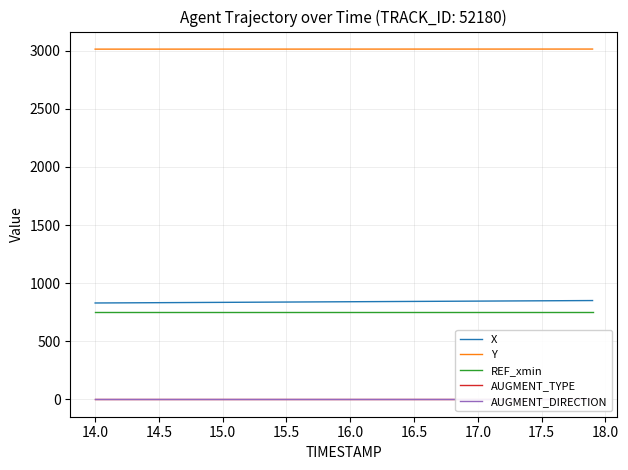

True or false: X and REF_xmin intersect in this chart.

False